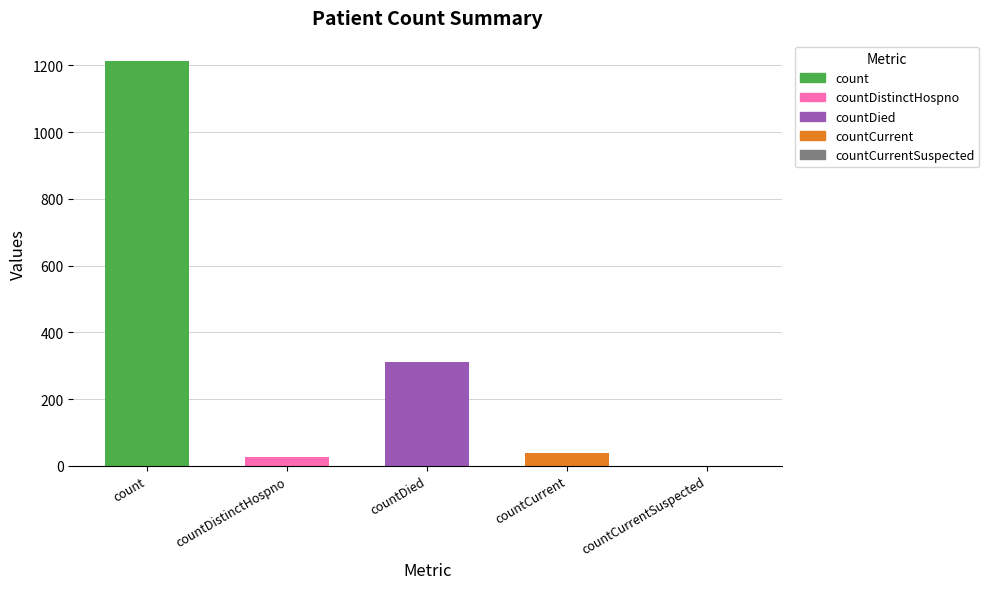

Reading left to right, what are all the values shown in this chart?

1213	27	310	37	0